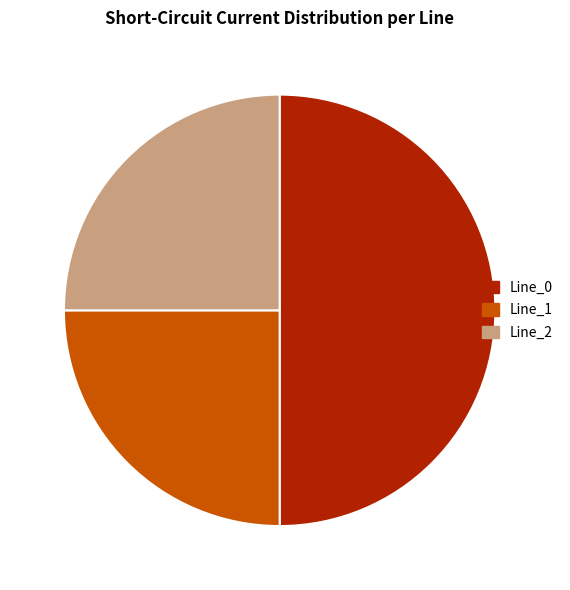

Does Line_2 account for over 50% of the chart?

No